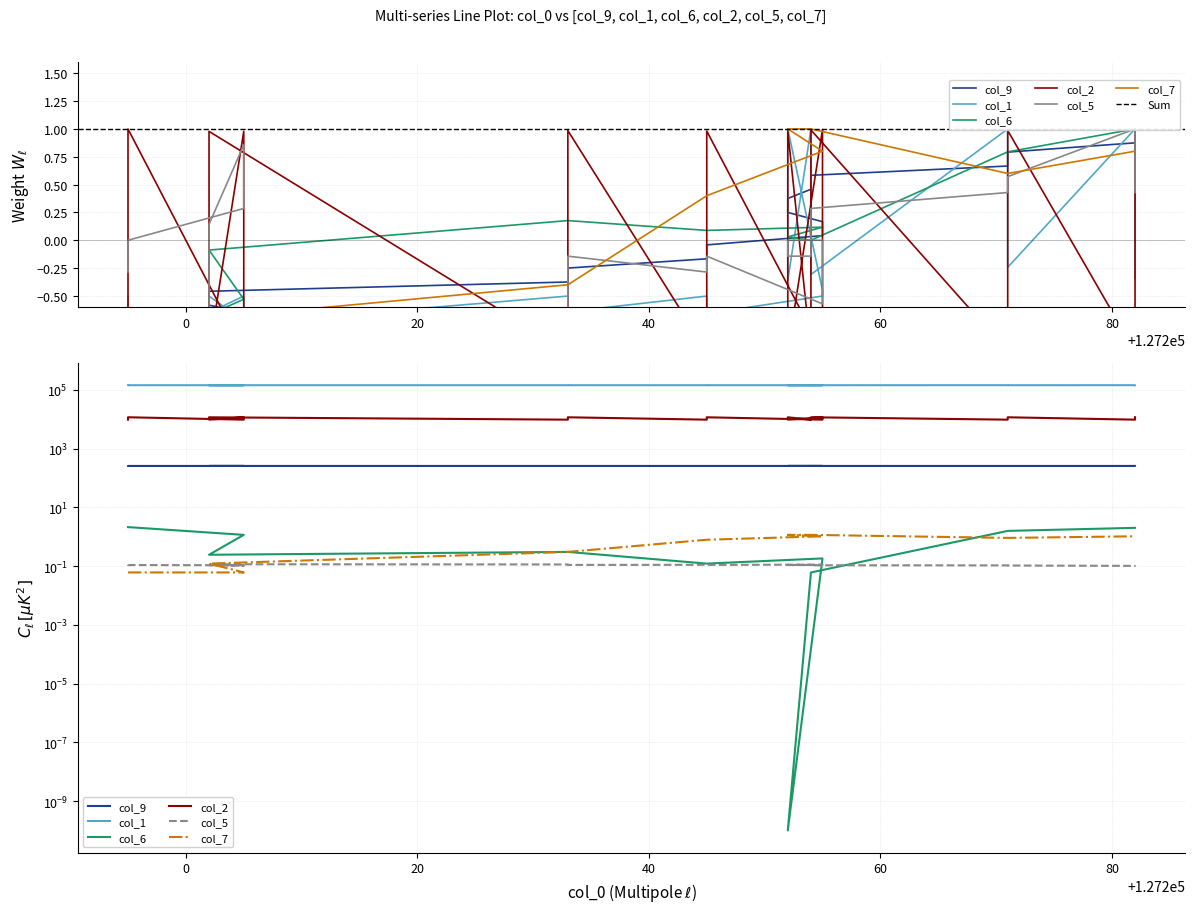

What is the maximum value shown in the chart?

144881.0